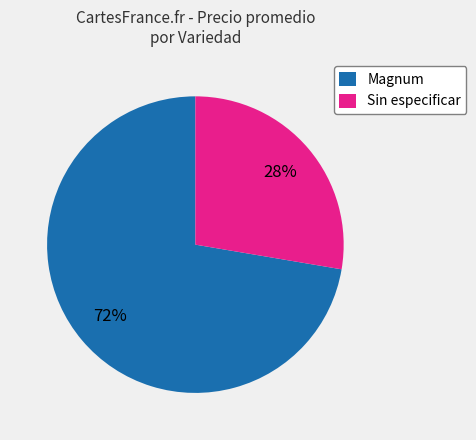

Is there a majority slice in this chart?

Yes